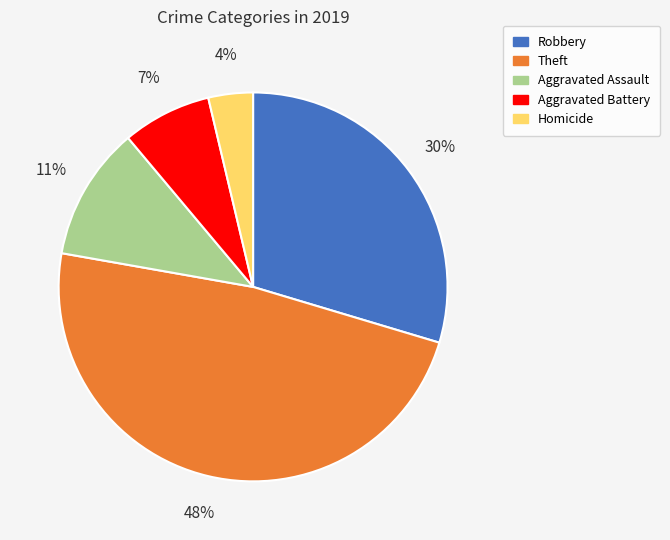

Between Aggravated Battery and Theft, which is larger?

Theft